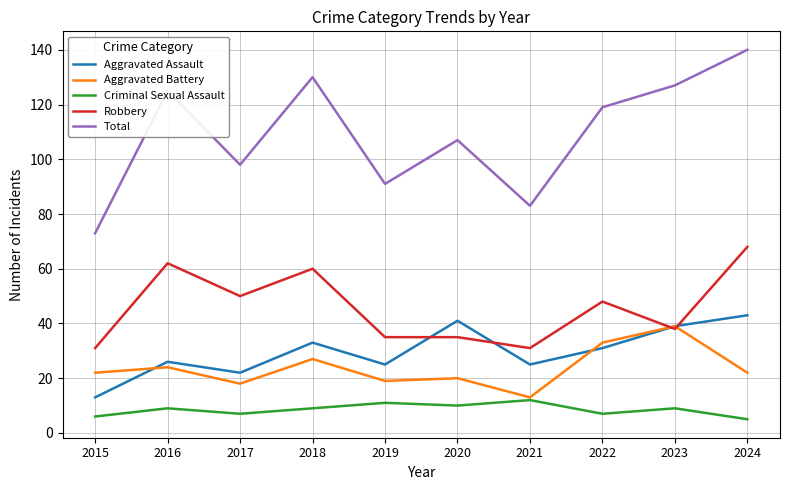

What is the greatest value displayed?

140